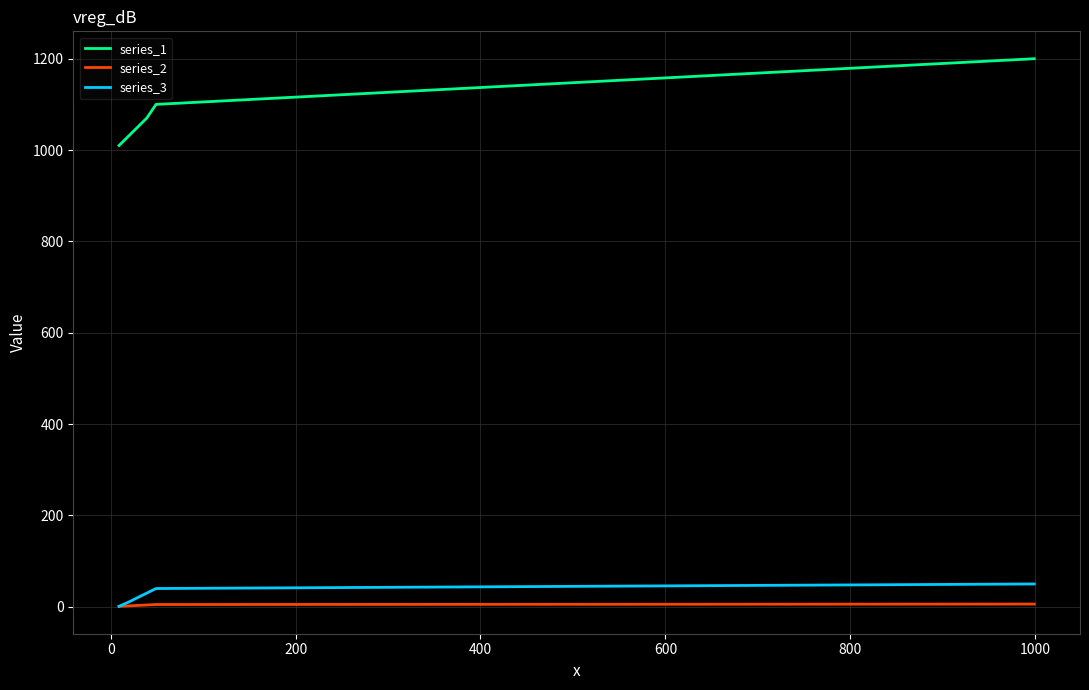

What is the maximum value shown in the chart?

1200